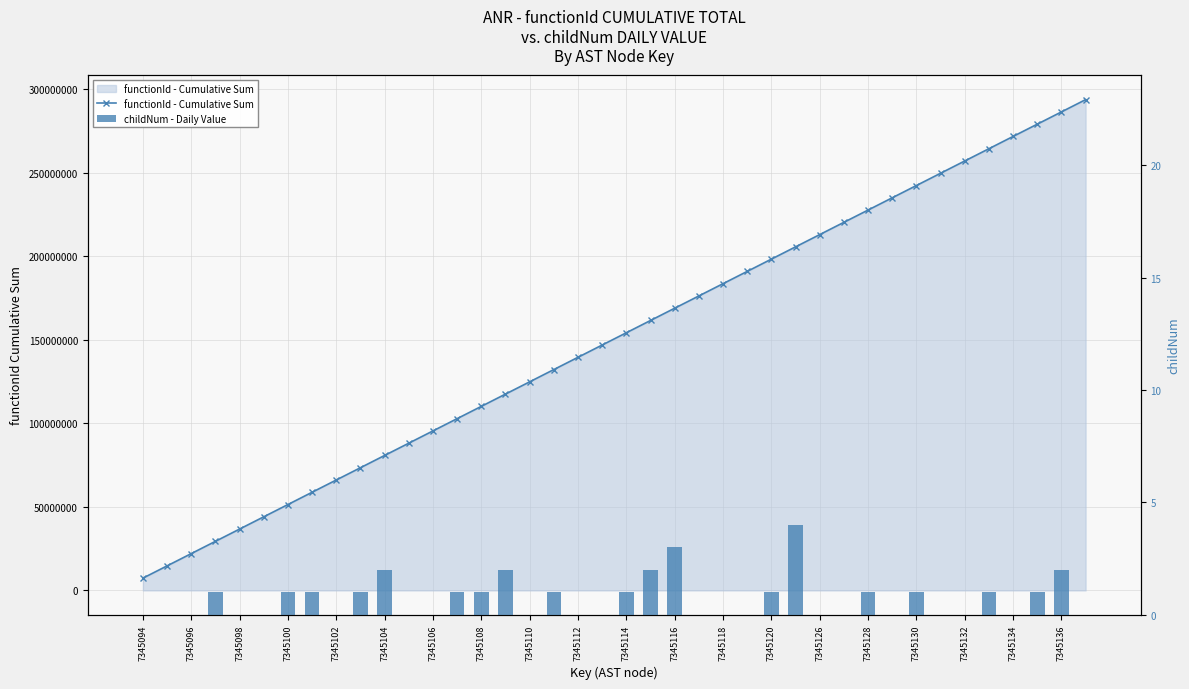

What is the spread (max minus min) of values at 7345128?

227697882